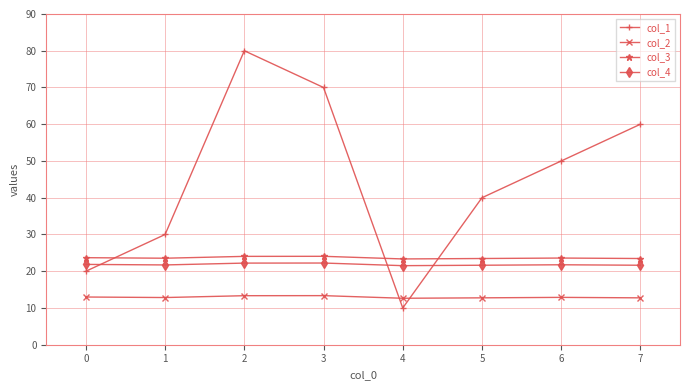

What is the sum of all col_4 values?

174.5